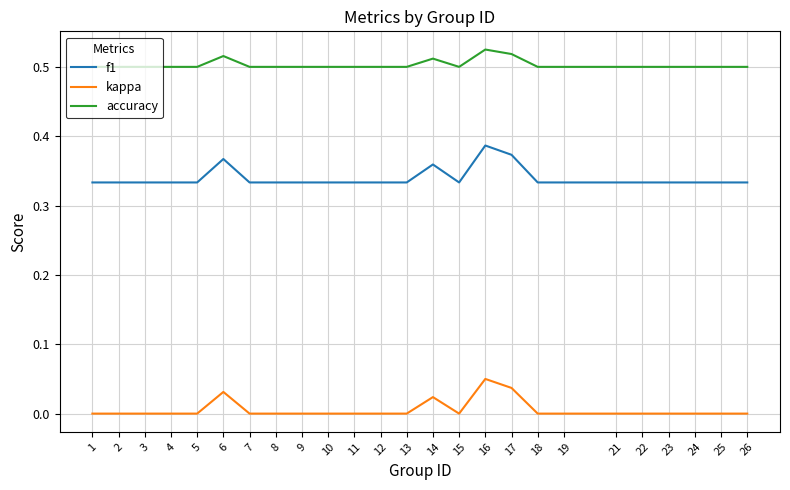

True or false: f1 and accuracy cross at least once.

False